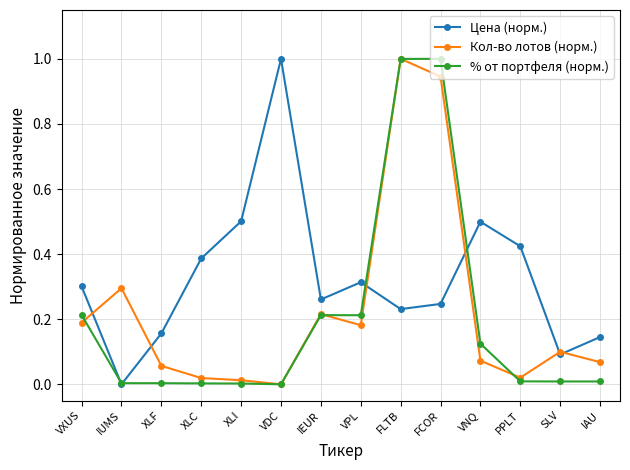

Is this an area chart (filled region under the line)?

No